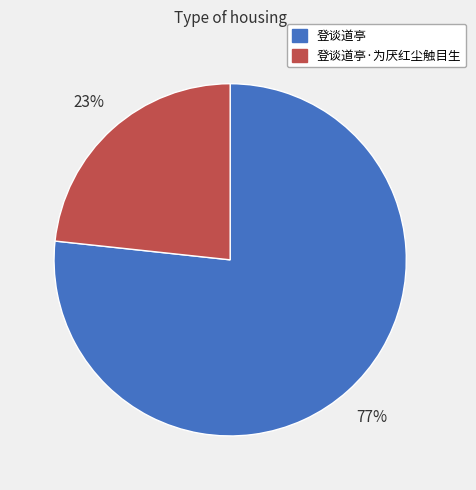

True or false: 登谈道亭·为厌红尘触目生 accounts for 30% of the total.

False